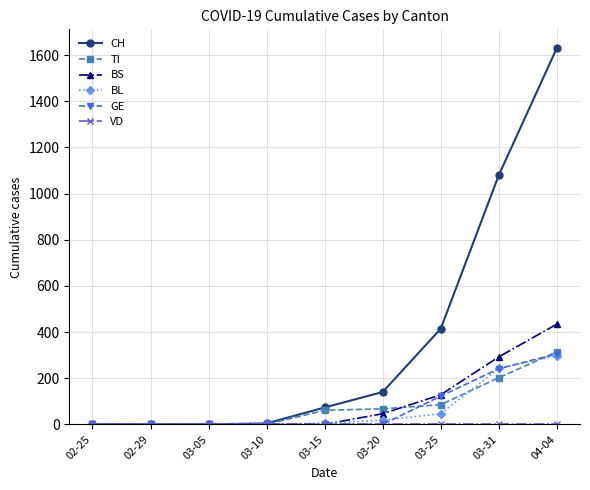

Which series has the largest range (max minus min)?

CH